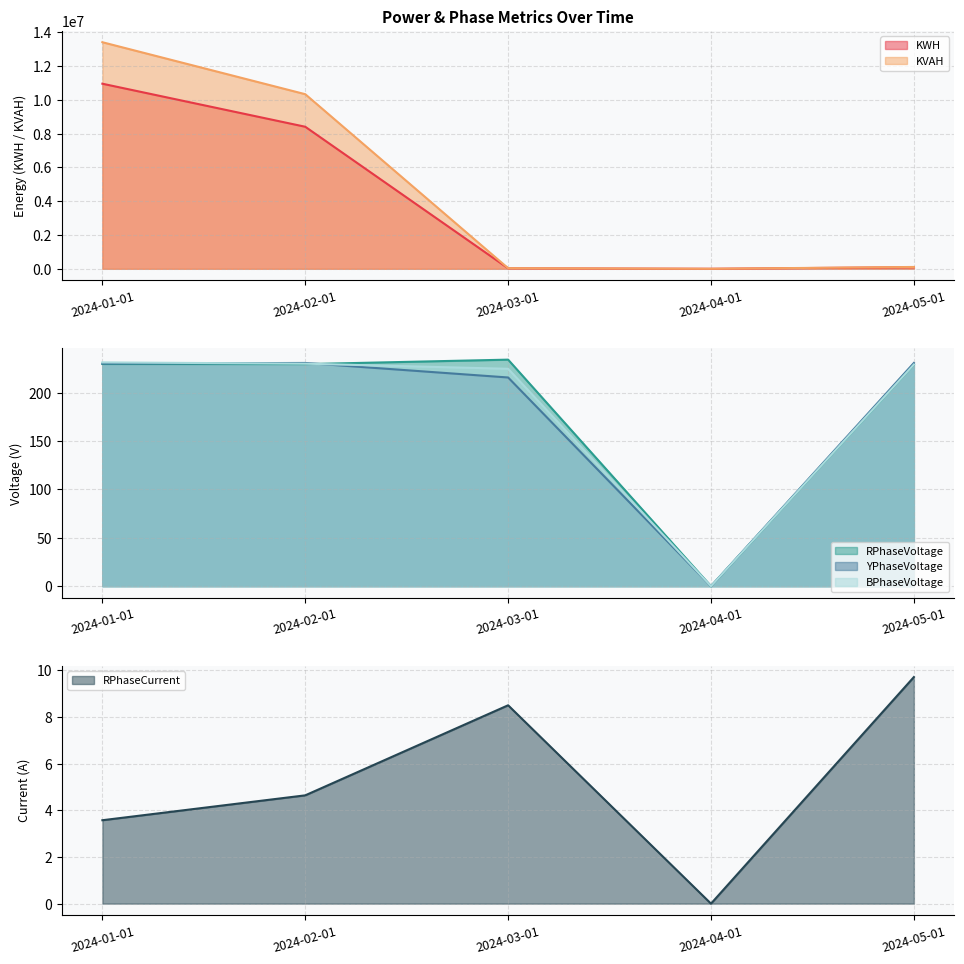

At which category is the sum across all series the highest?

2024-01-01